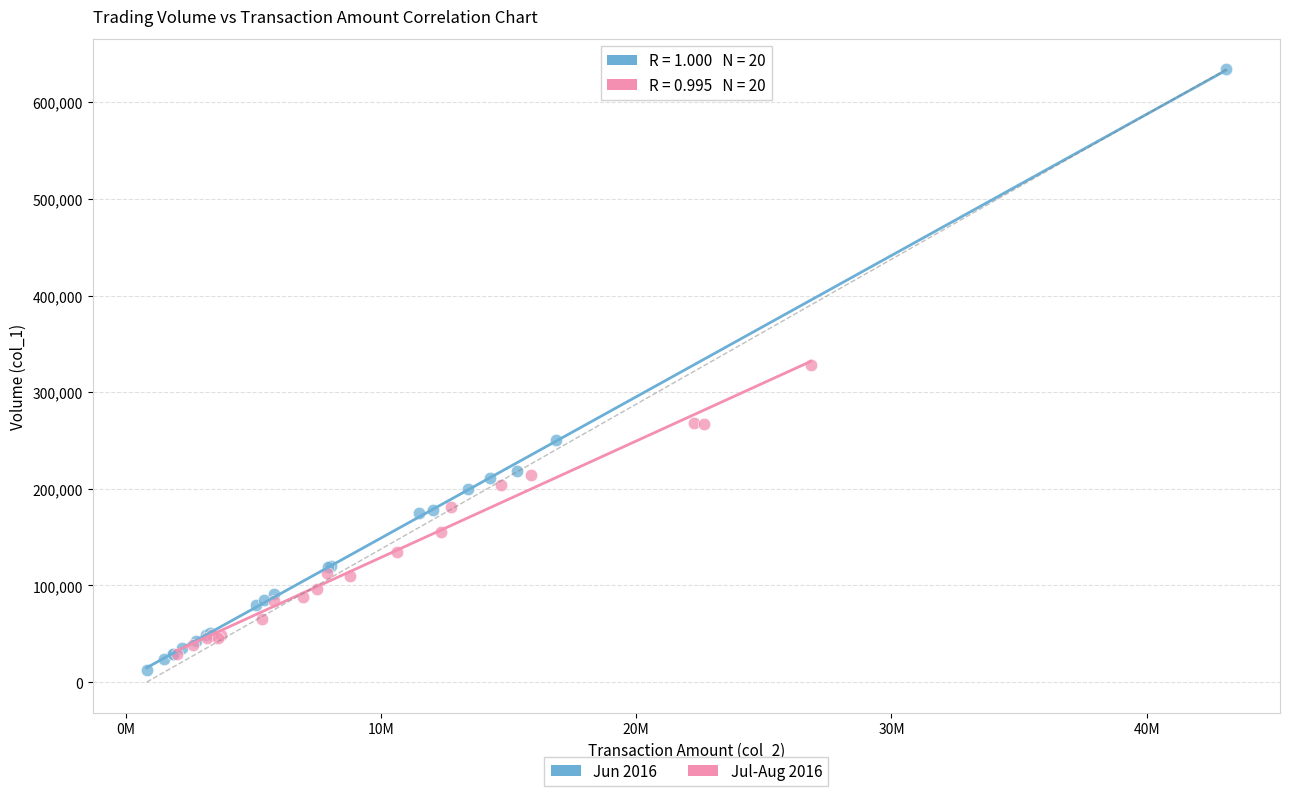

What are all the series names shown in the legend?

Jun 2016, Jul-Aug 2016